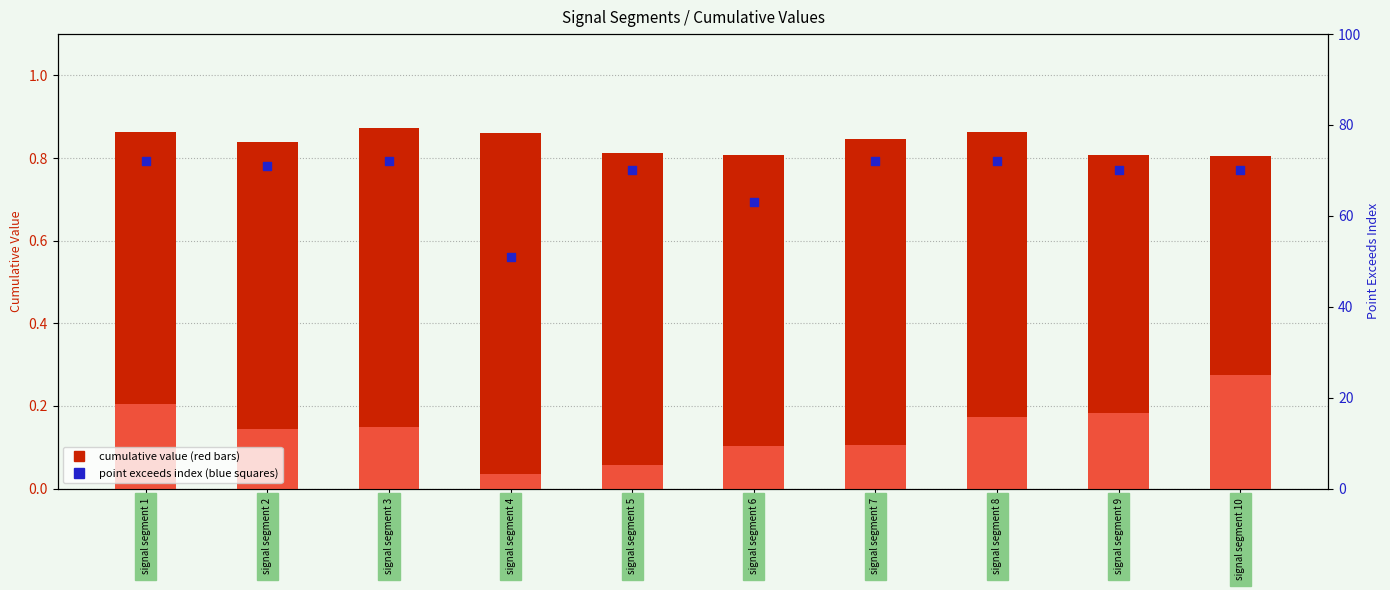

Which series contains the lowest Y value?

First_Noticeable_Increase_Cumulative_Value